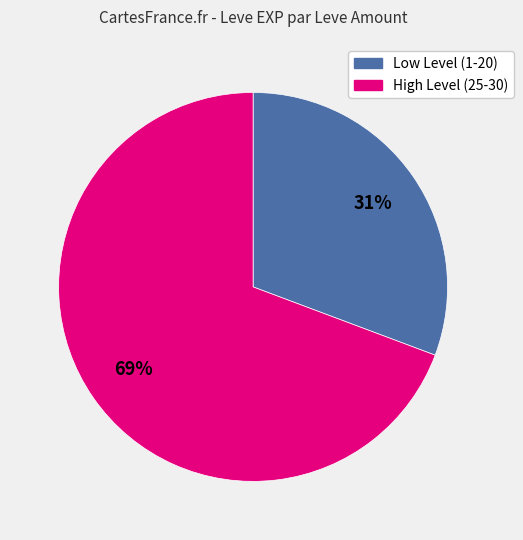

Is there a majority slice in this chart?

Yes